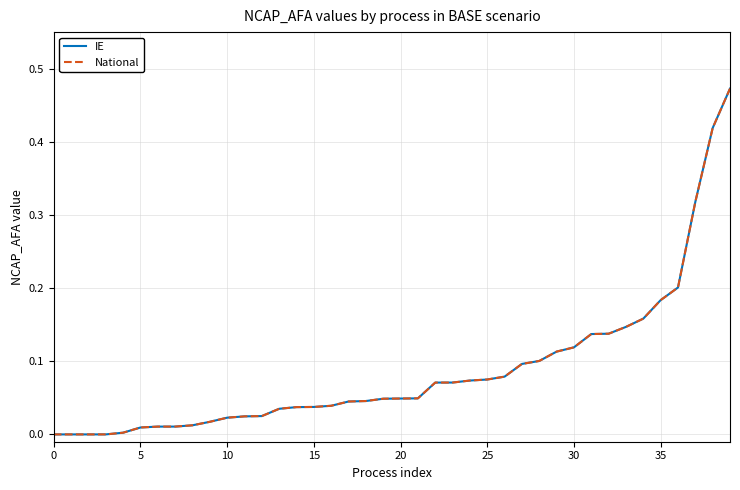

Is this an area chart (filled region under the line)?

No